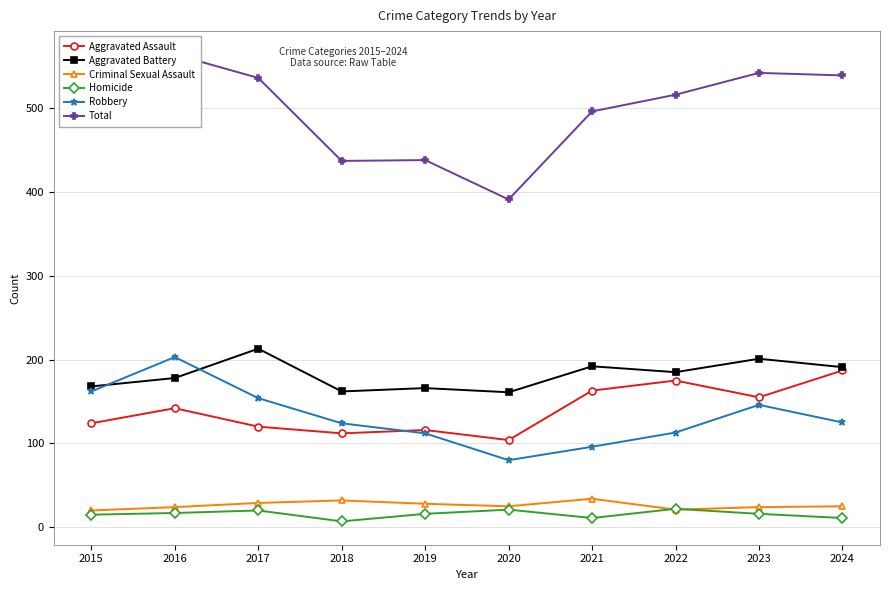

What is the greatest value displayed?

564